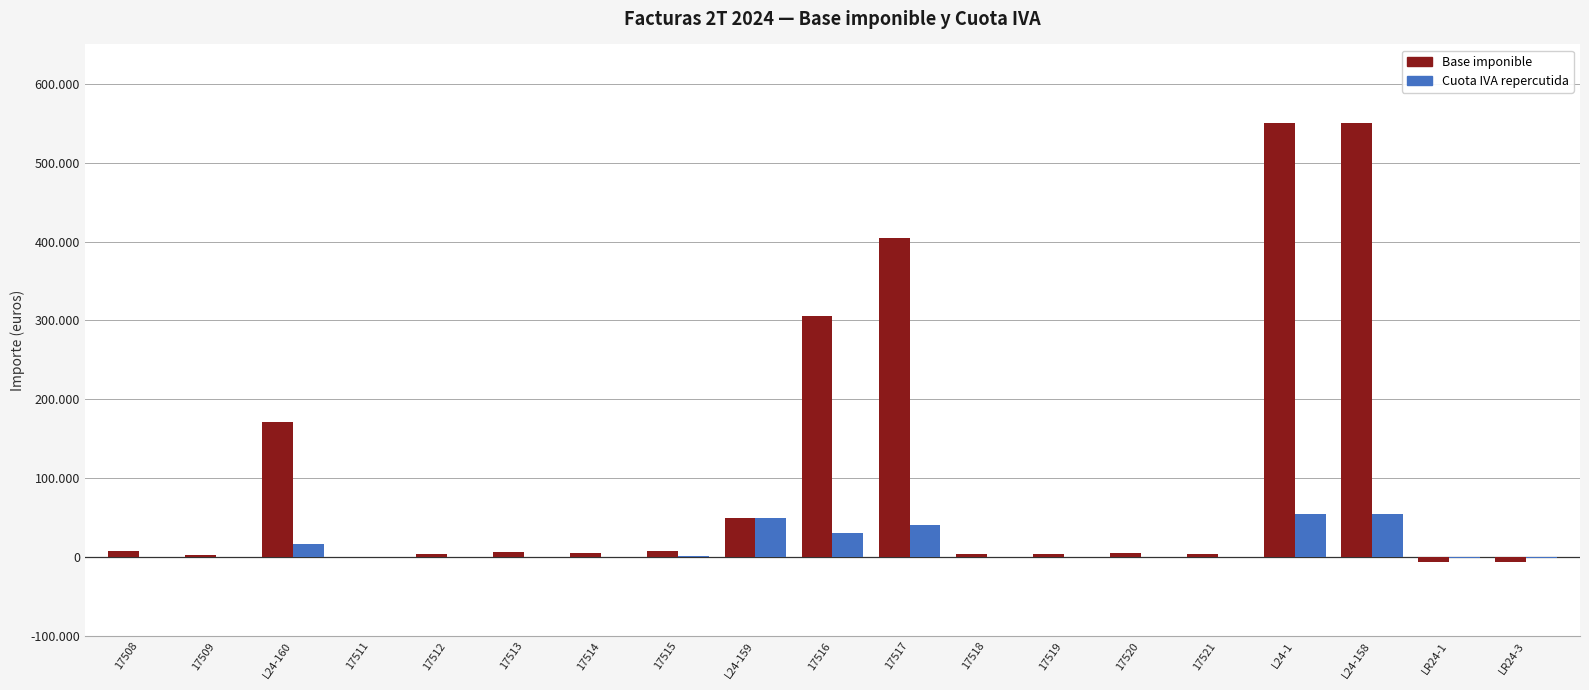

What position from the left is 17515?

8